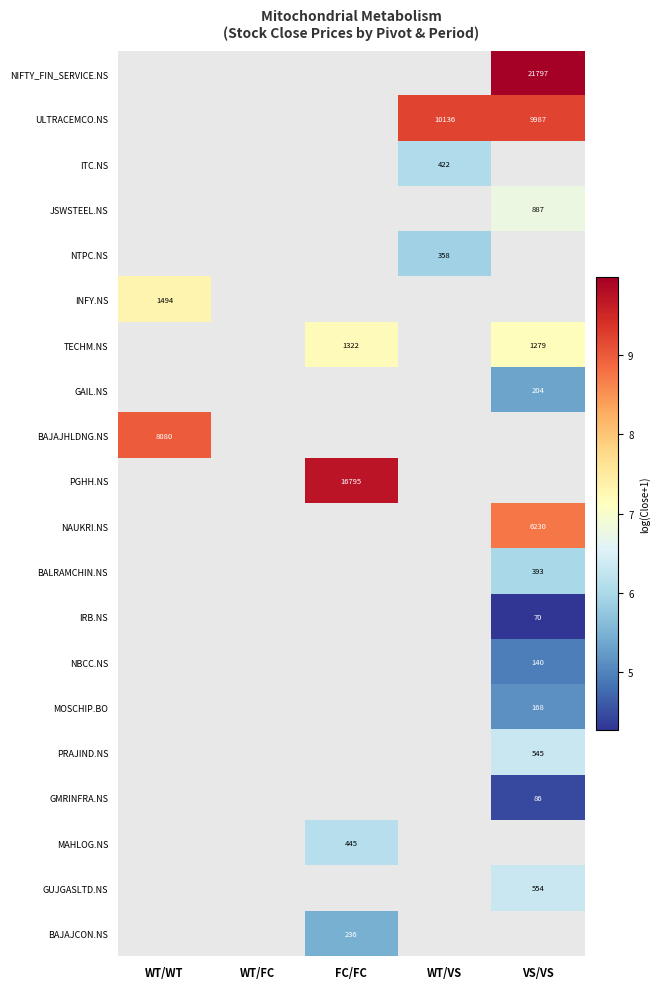

What is the maximum value shown in the chart?

10.0